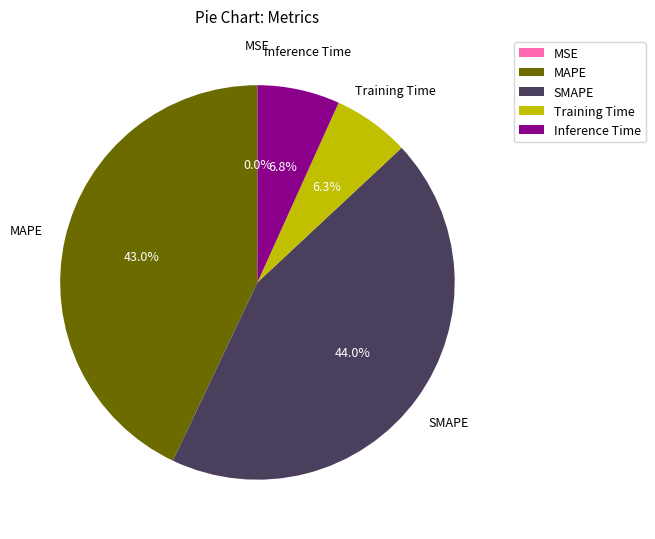

What percentage is NOT represented by Training Time?

93.7%